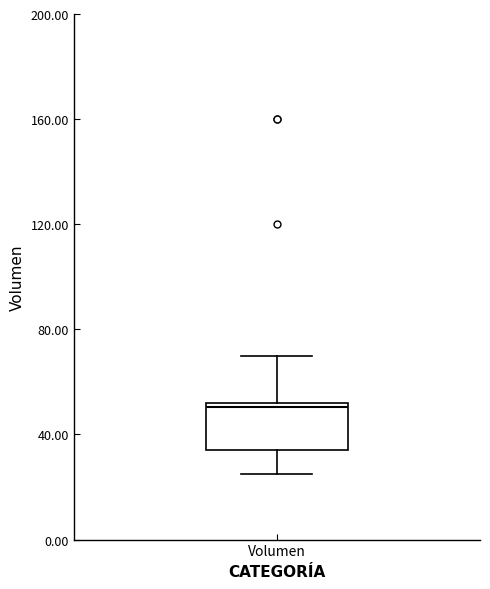

Transcribe this box plot: give where the median line is, the range the box spans, and where the two whiskers end, as read against the y-axis. The values are not printed on the chart, so give them approximately, as read against the axis.

median 50, box 35 to 50, whiskers 25 to 70